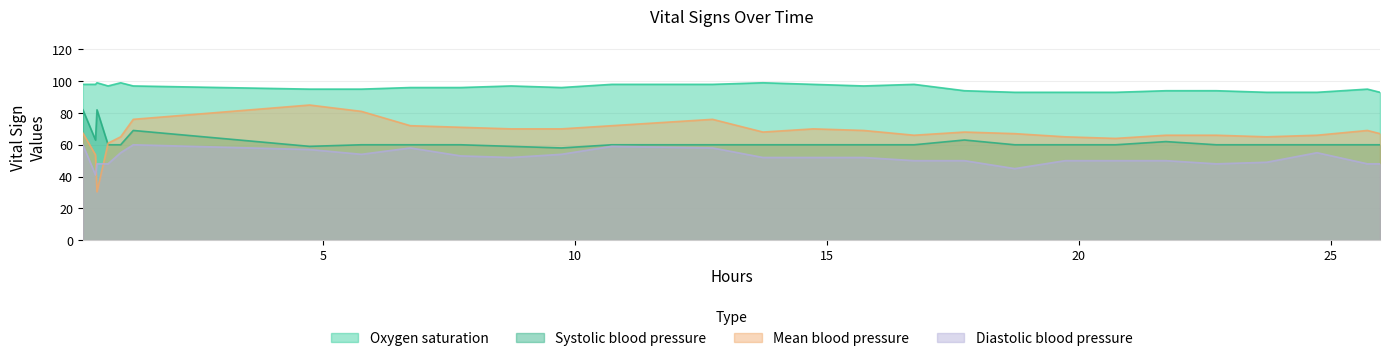

What is the highest value of the Mean blood pressure series?

85.0